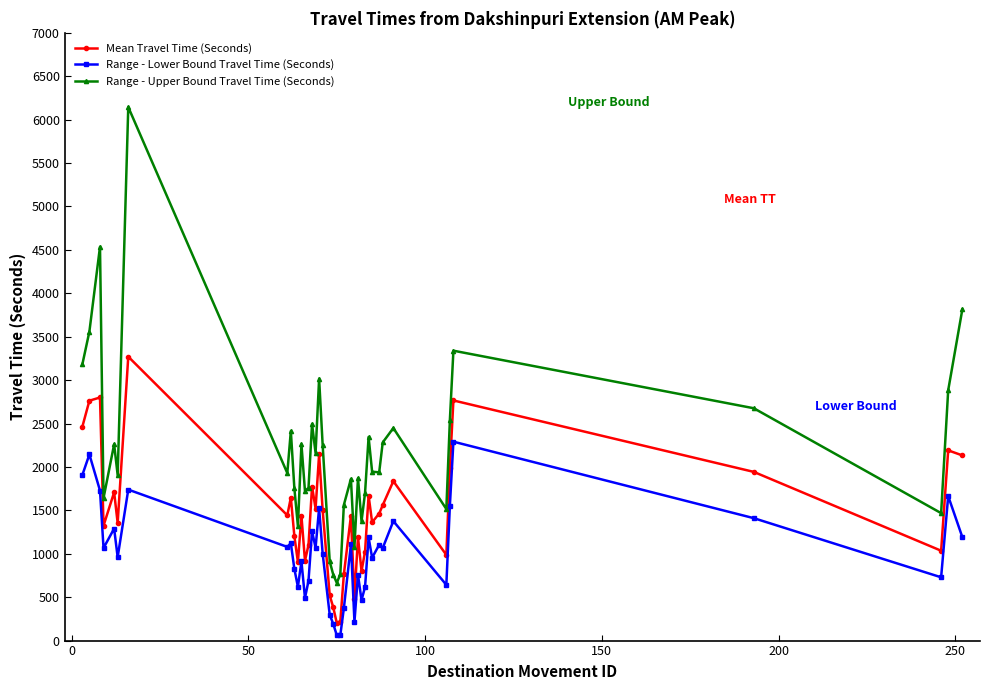

Is this an area chart (filled region under the line)?

No